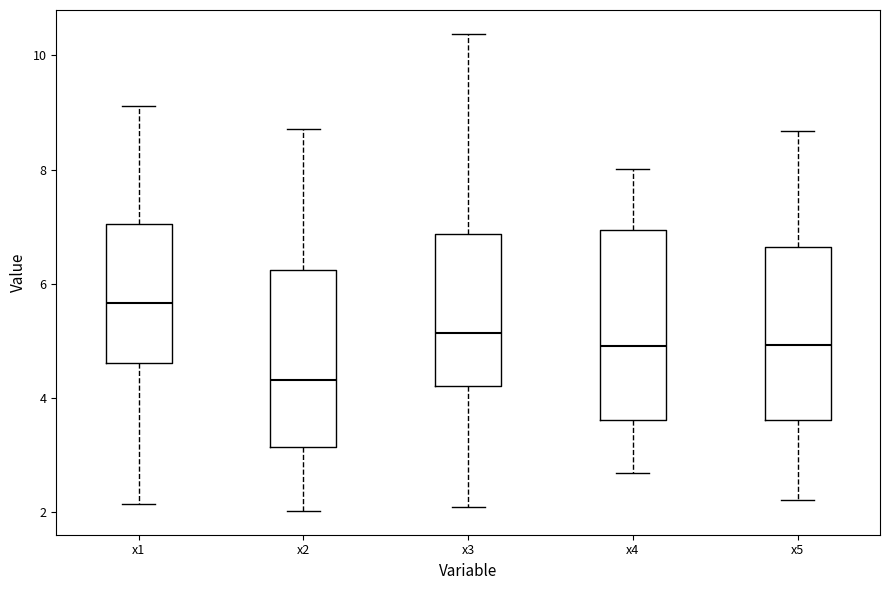

Reading left to right, transcribe this box plot: for each box, give where its median line is, the range the box spans, and where its two whiskers end, as read against the y-axis. The values are not printed on the chart, so give them approximately, as read against the axis.

x1: median 5.6, box 4.6 to 7.0, whiskers 2.2 to 9.2
x2: median 4.4, box 3.2 to 6.2, whiskers 2.0 to 8.8
x3: median 5.2, box 4.2 to 6.8, whiskers 2.0 to 10.4
x4: median 5.0, box 3.6 to 7.0, whiskers 2.6 to 8.0
x5: median 5.0, box 3.6 to 6.6, whiskers 2.2 to 8.6